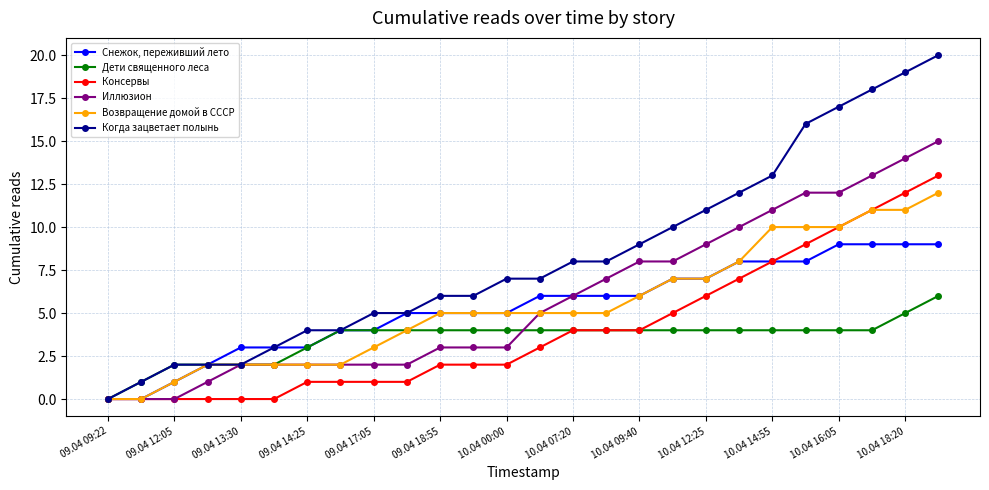

What is the difference between the maximum and minimum values in the Иллюзион series?

15